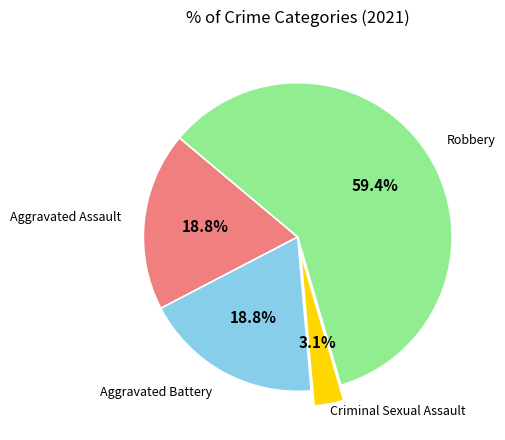

Is there any slice that represents more than half of the pie?

Yes